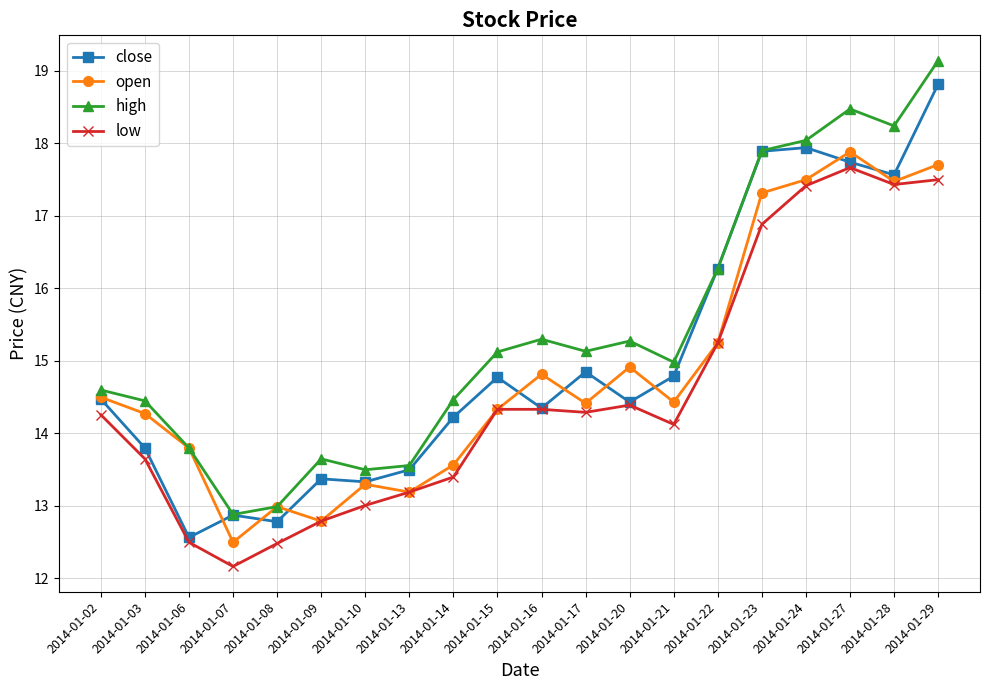

What is the difference between the second highest and second lowest values in the low series?

5.0